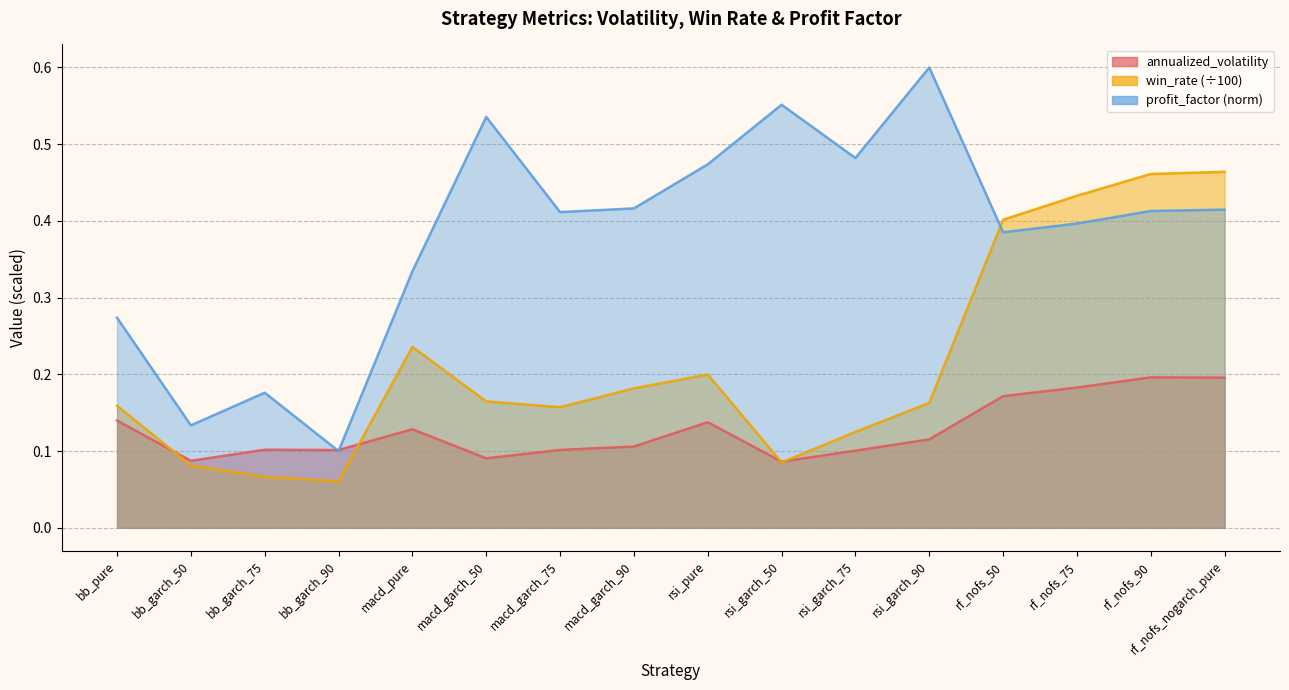

What is the value of the annualized_volatility point at the 7th from the left?

0.1